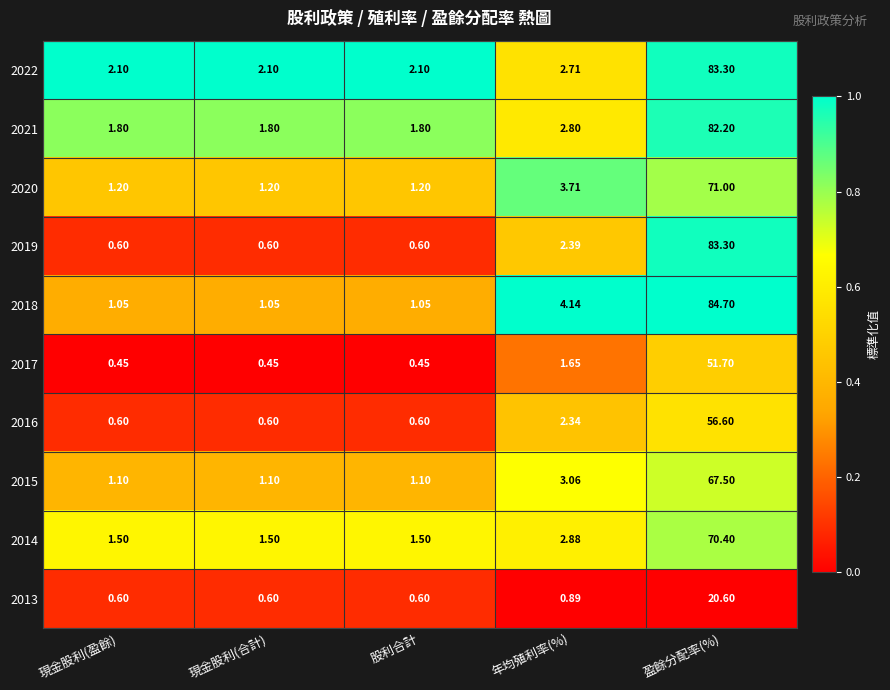

Where is 2013 nearest to the value 10?

年均殖利率(%)